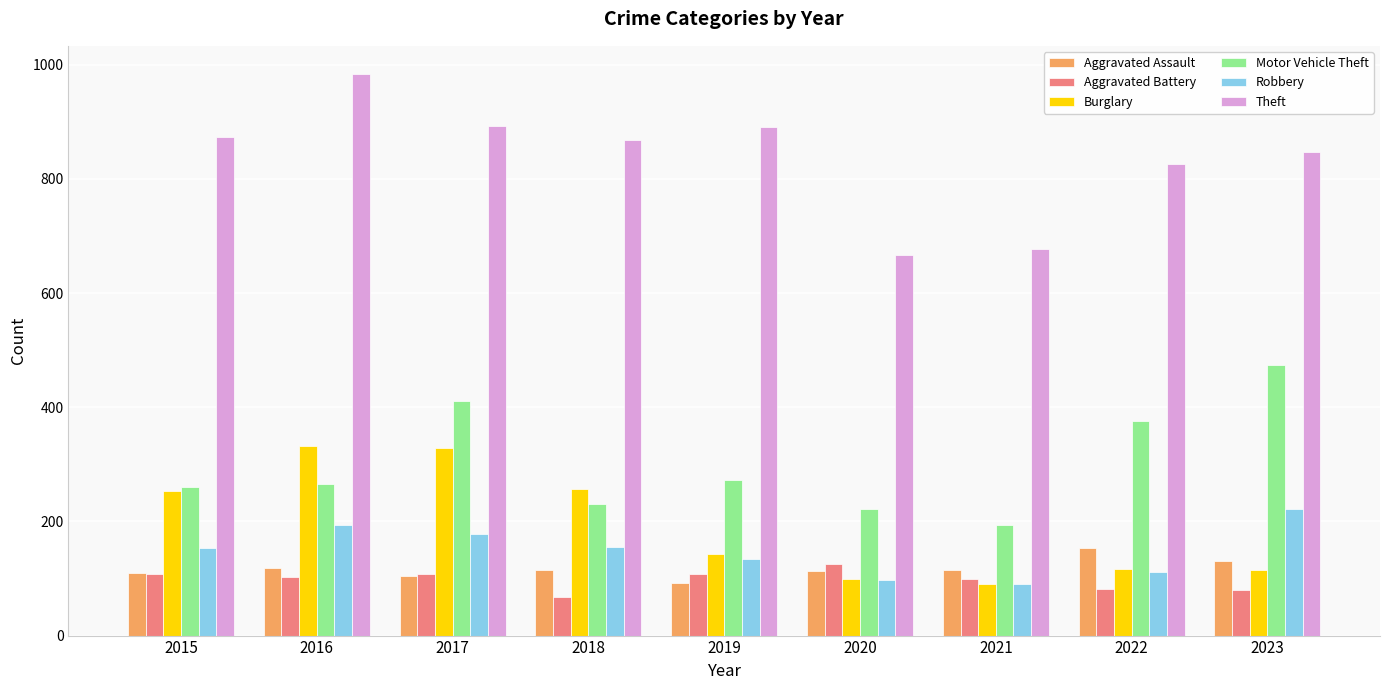

At which category does the chart reach its minimum across all series?

2018